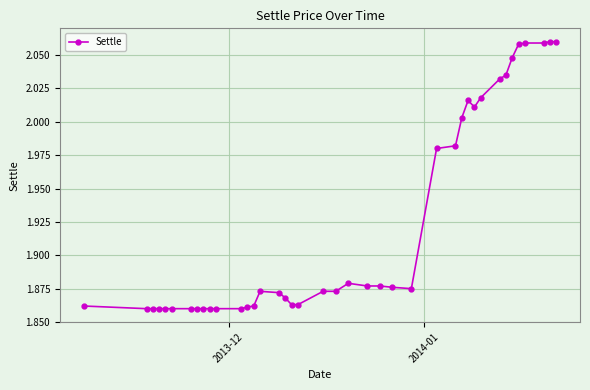

True or false: the data has more than 1 interior local peaks.

True